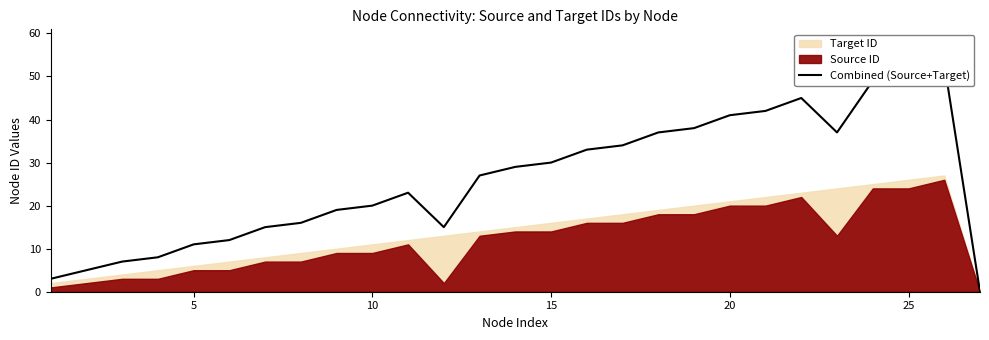

What is the sum of all values?

699